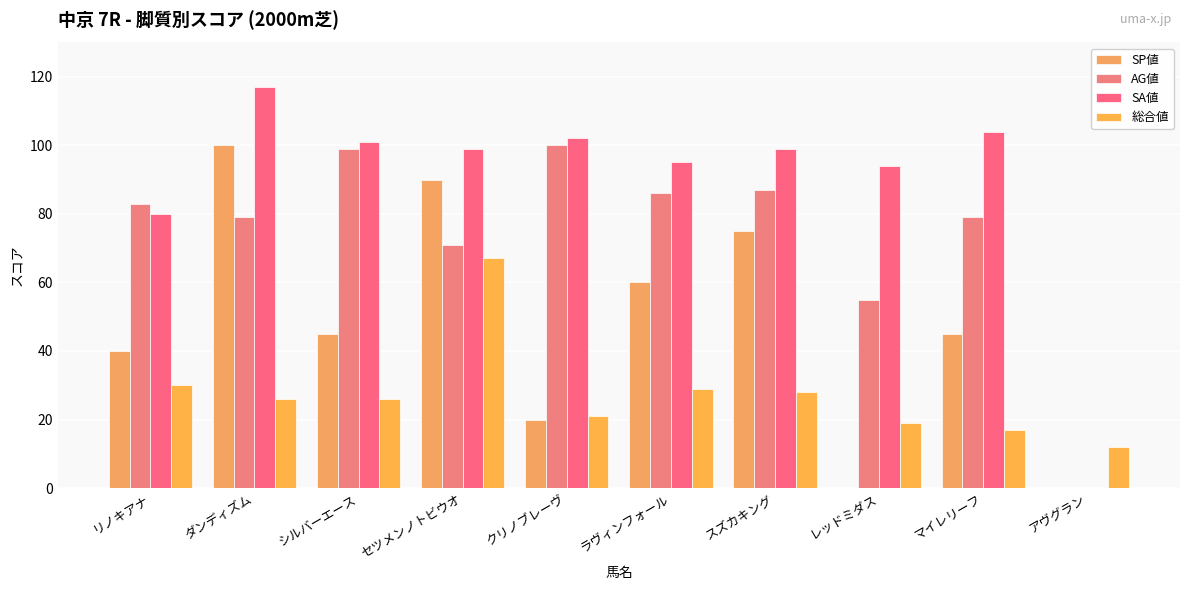

What is the sum of the AG値 values at ダンディズム and シルバーエース?

178